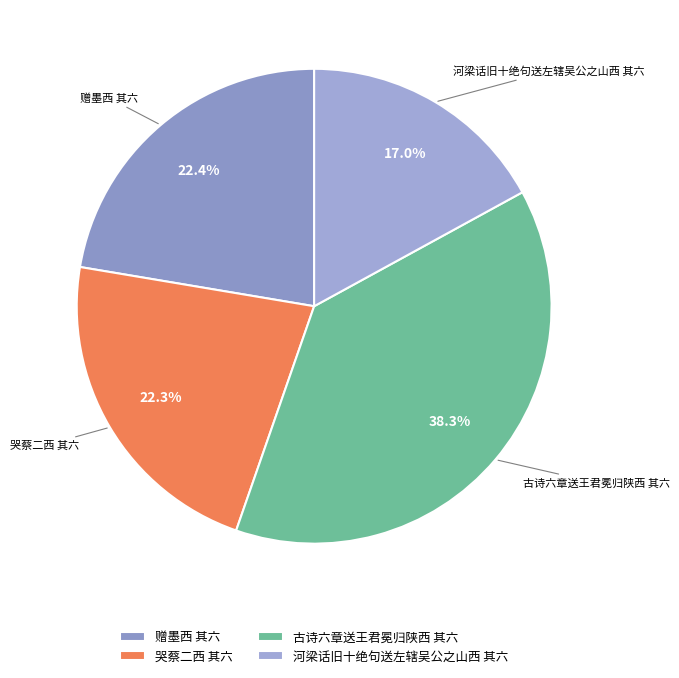

True or false: 河梁话旧十绝句送左辖吴公之山西 其六 accounts for 9% of the total.

False